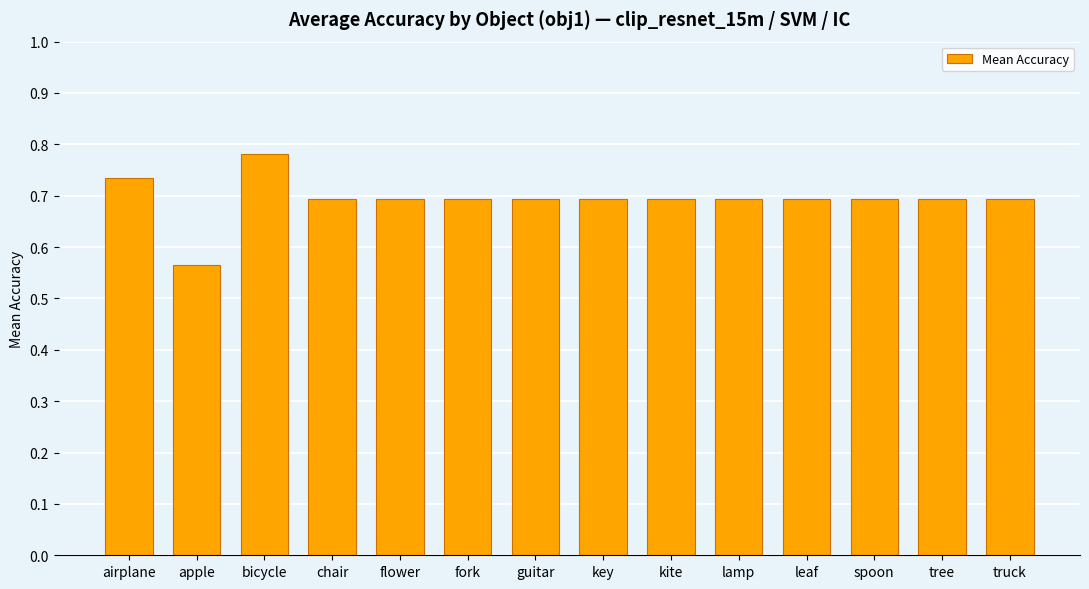

Does the chart contain any negative values?

No